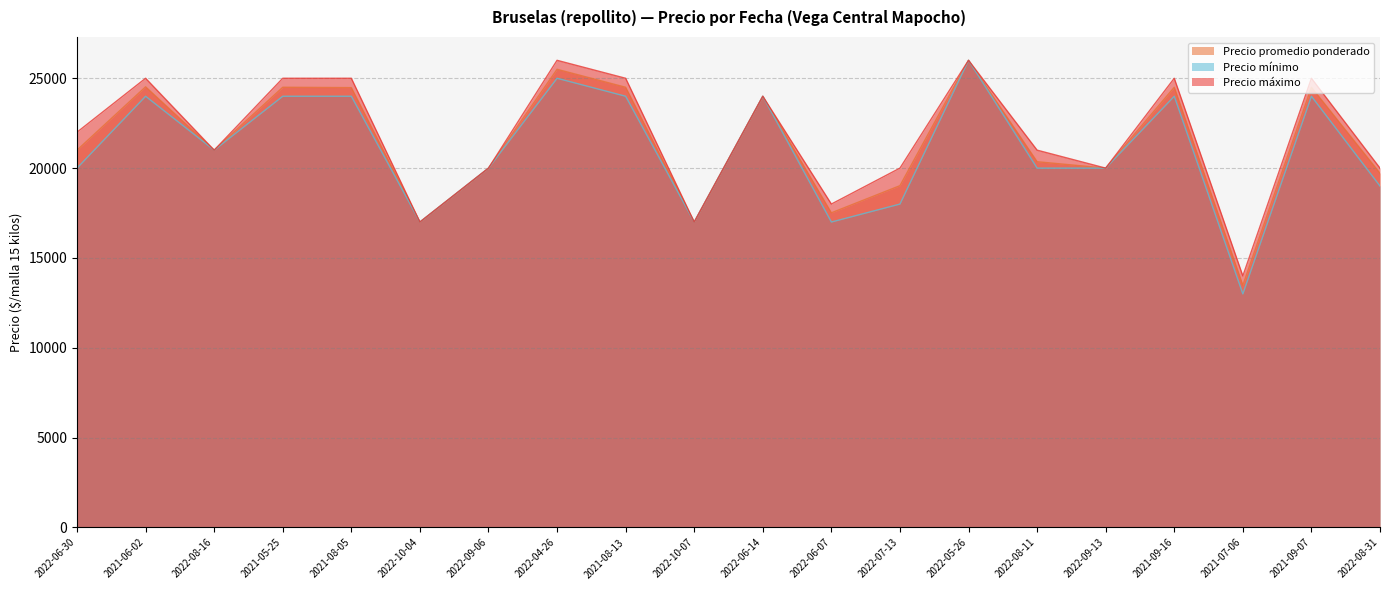

At which category does Precio máximo reach its first local valley?

2022-08-16